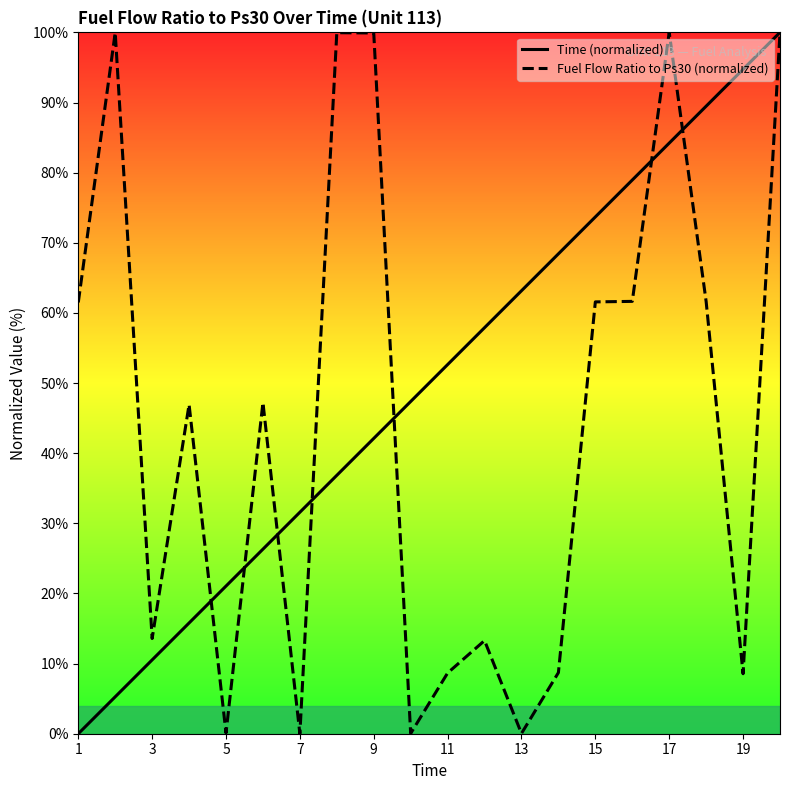

What is the difference between the highest and lowest values at 13?

63.1